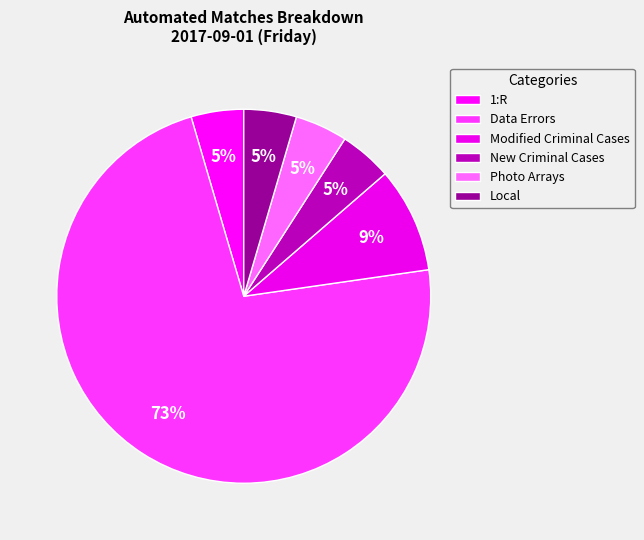

How many slices are in this pie chart?

6